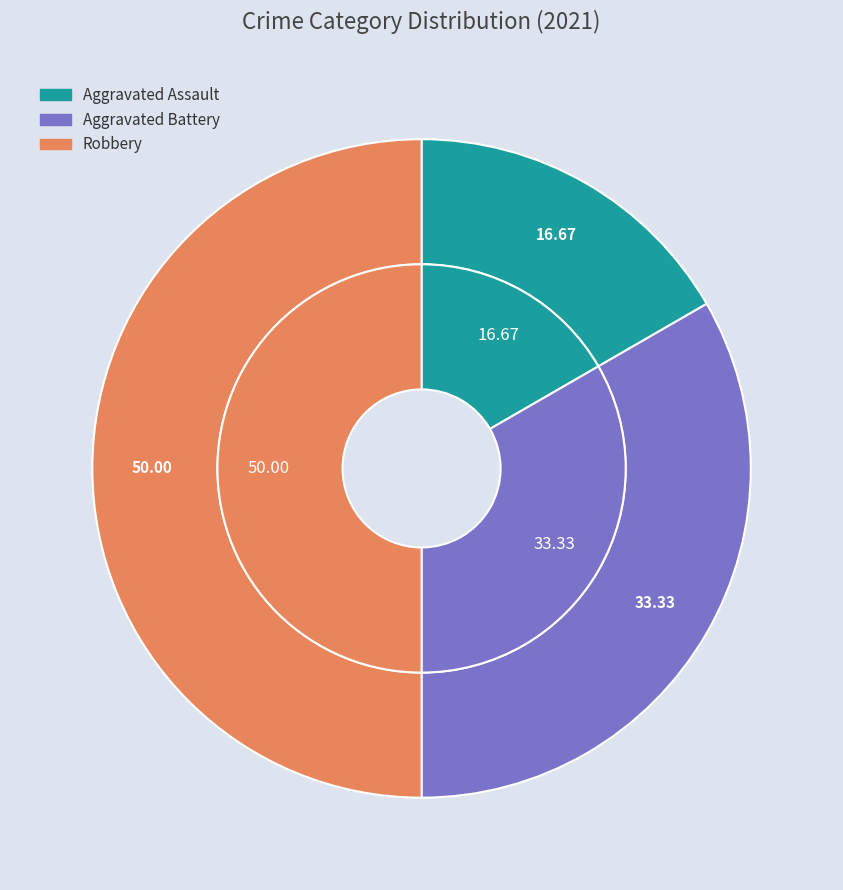

To the nearest percent, what is the difference between the Aggravated Battery and Aggravated Assault slice percentages?

17%